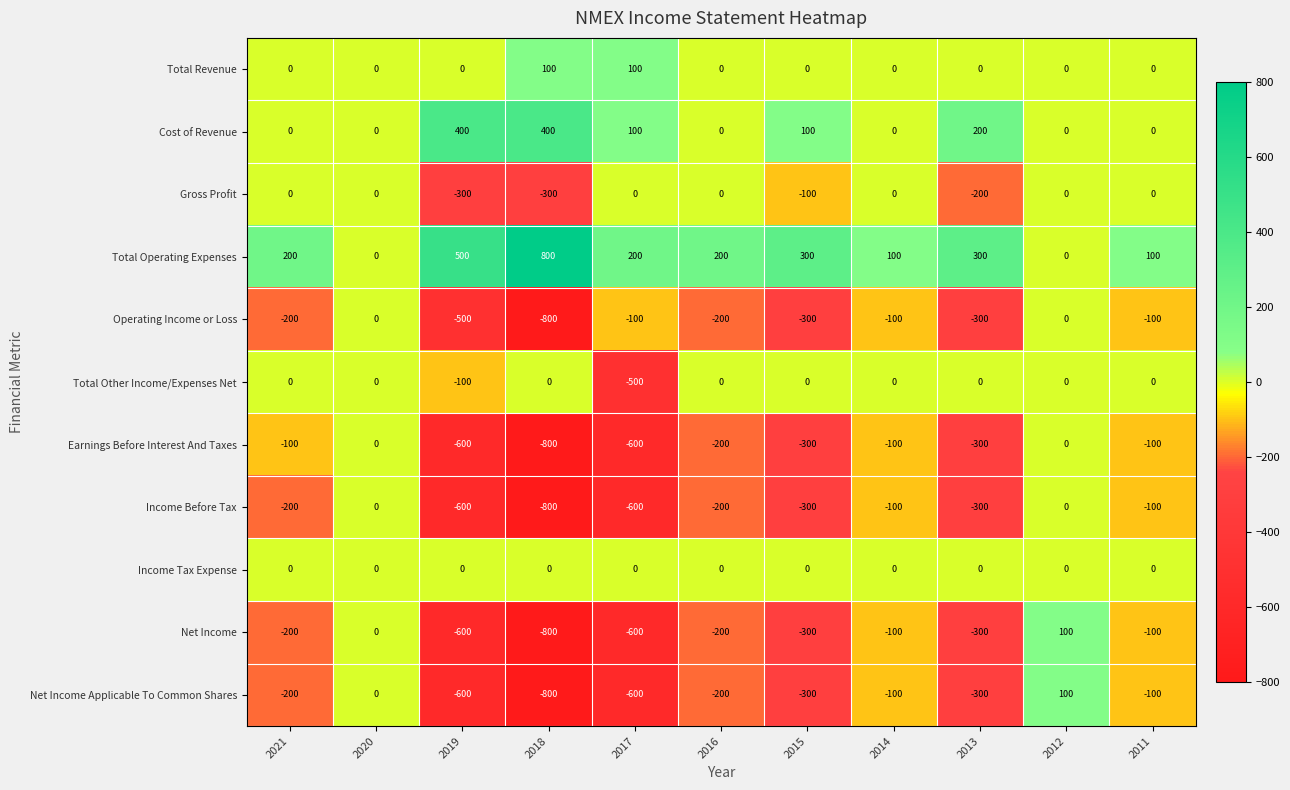

What is the minimum value for Gross Profit?

-300